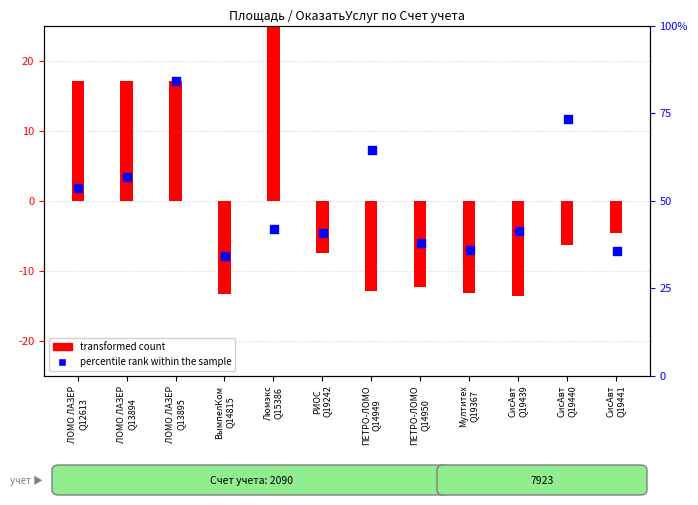

Which series contains the highest Y value?

transformed count